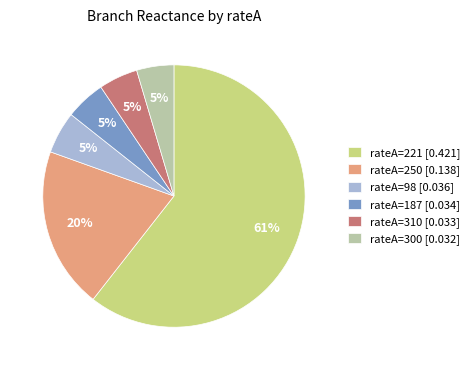

What is the largest slice in the pie chart?

rateA=221 [0.421]